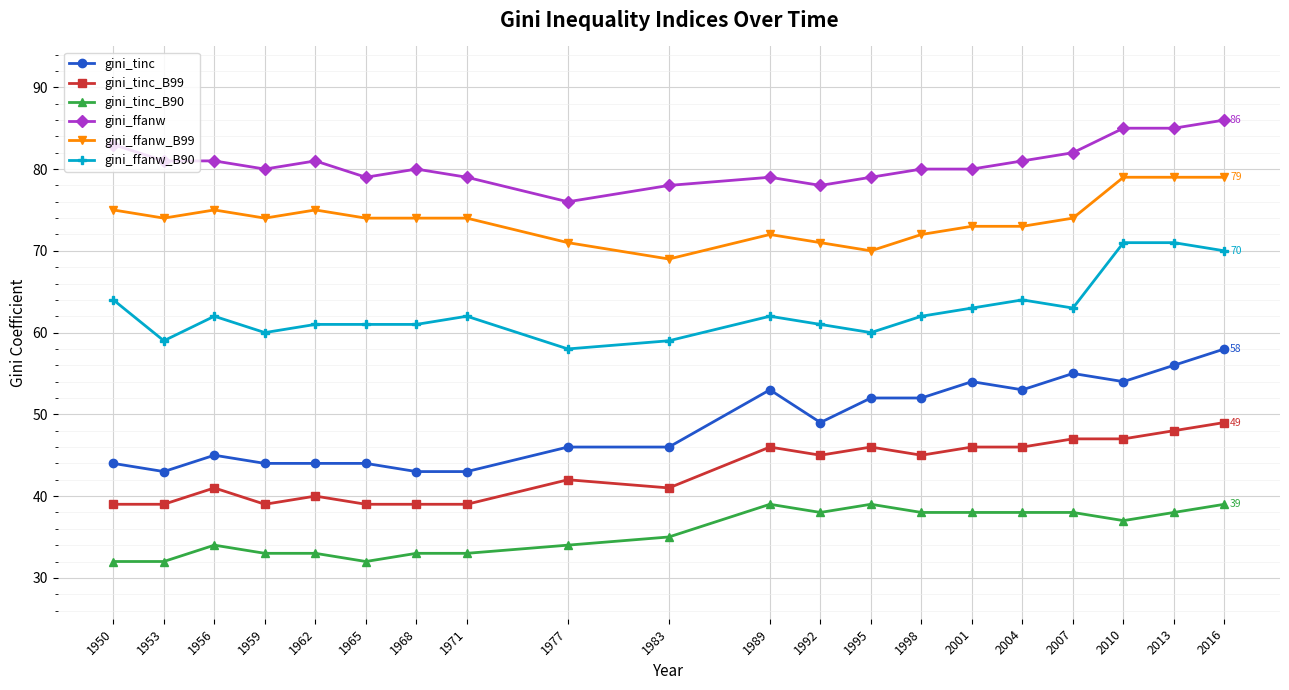

How many lines are shown in the chart?

6